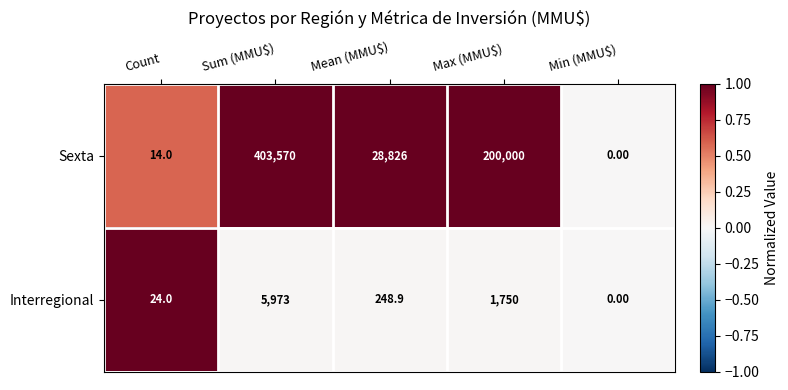

Which series changed the most between Count and Max (MMU$)?

Sexta